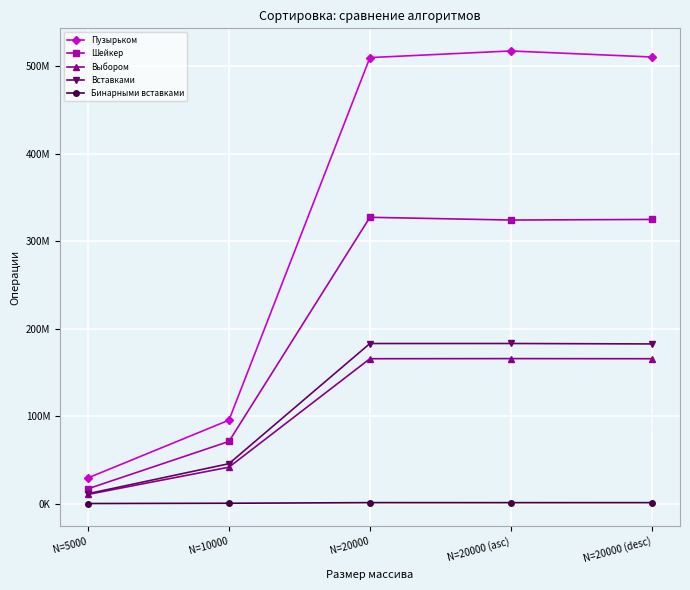

What are all the series names shown in the legend?

Пузырьком, Шейкер, Выбором, Вставками, Бинарными вставками